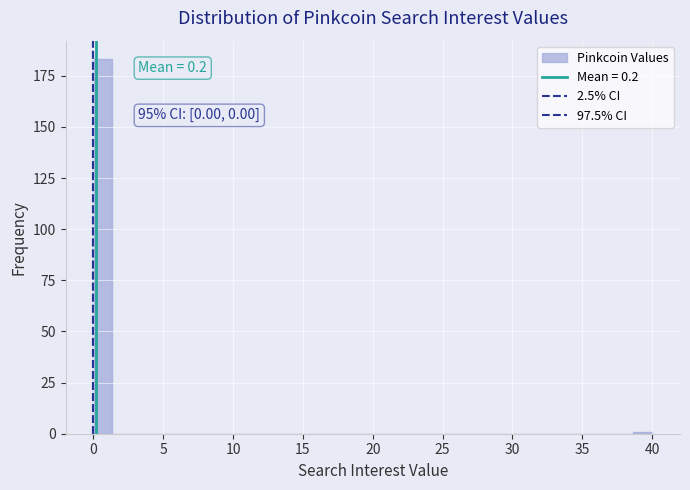

Around what value on the x-axis is the tallest bar? Give the approximate position of its centre, as read against the axis.

0.5